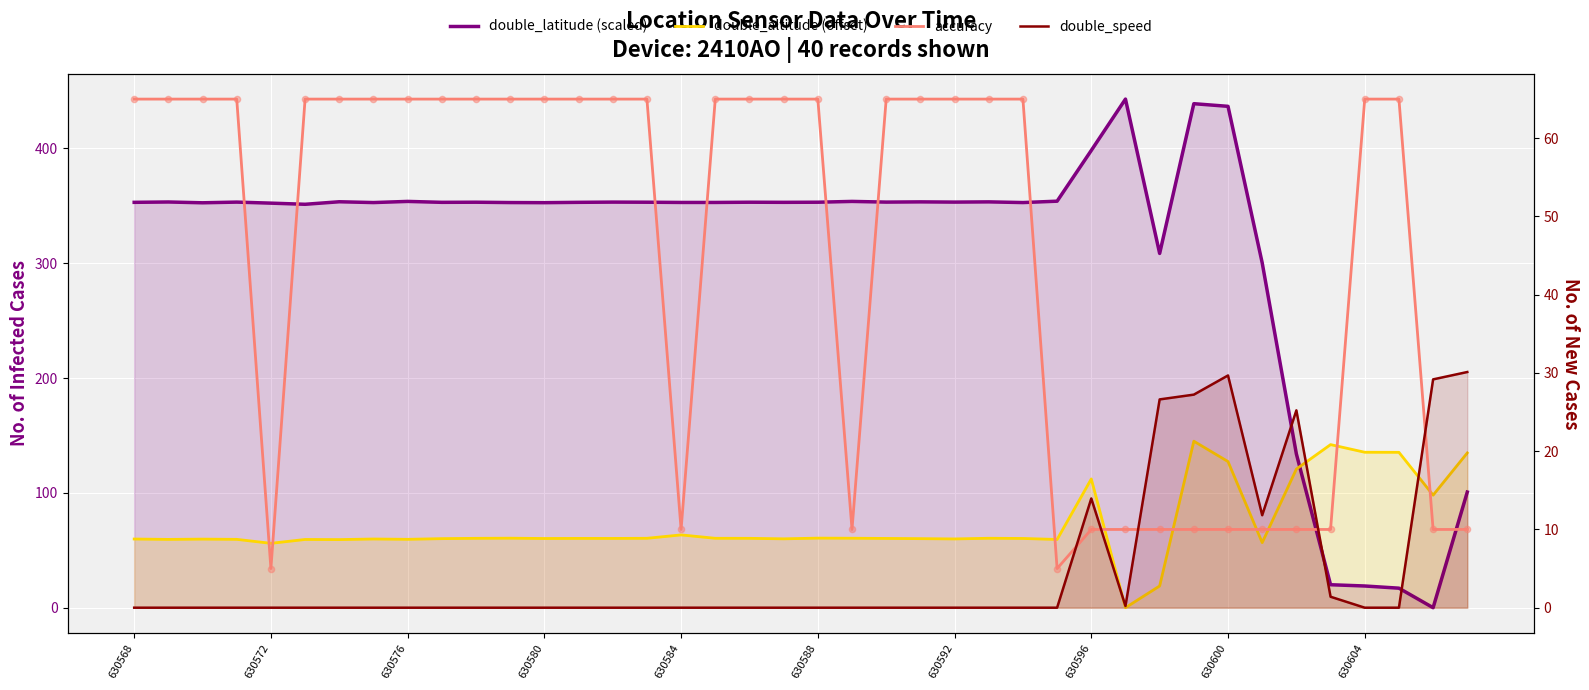

Which series contains the lowest Y value?

double_latitude (scaled)